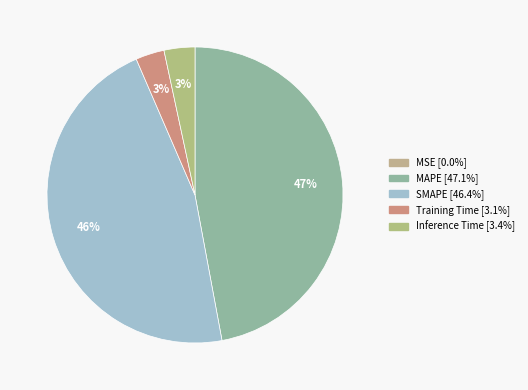

Rank the categories by value from lowest to highest.

MSE, Training Time, Inference Time, SMAPE, MAPE